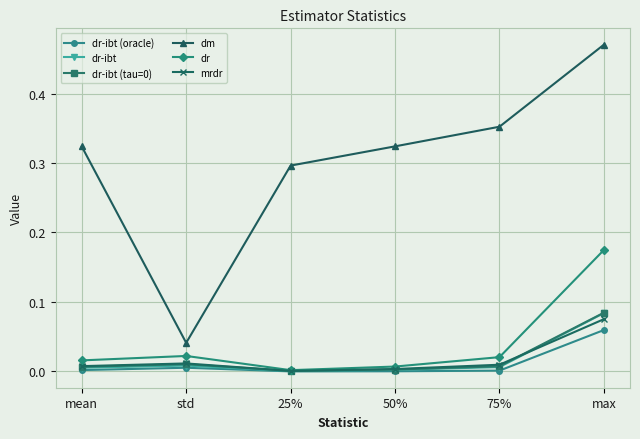

True or false: mrdr and dm intersect in this chart.

False